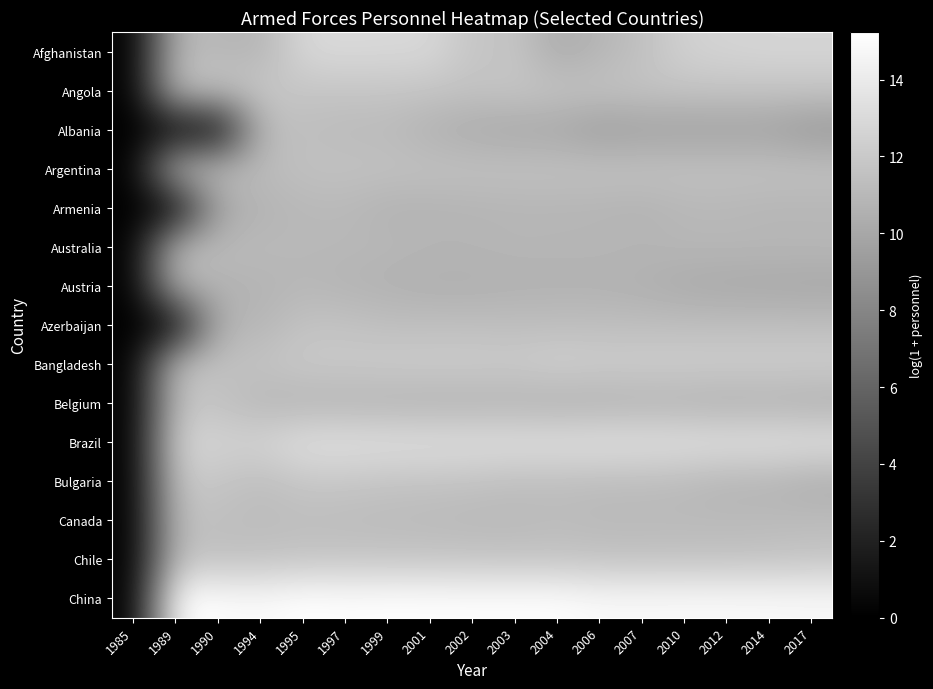

Which series has the widest spread of values?

China